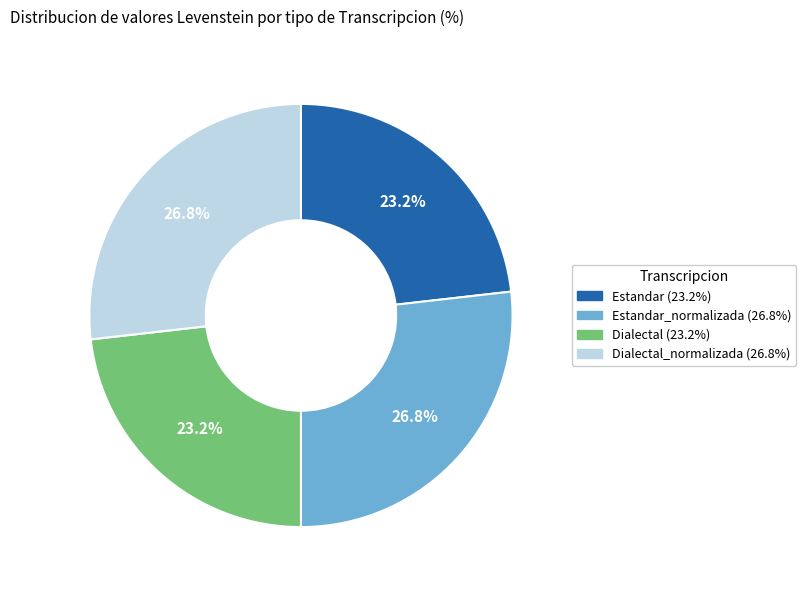

Is there any slice that represents more than half of the pie?

No